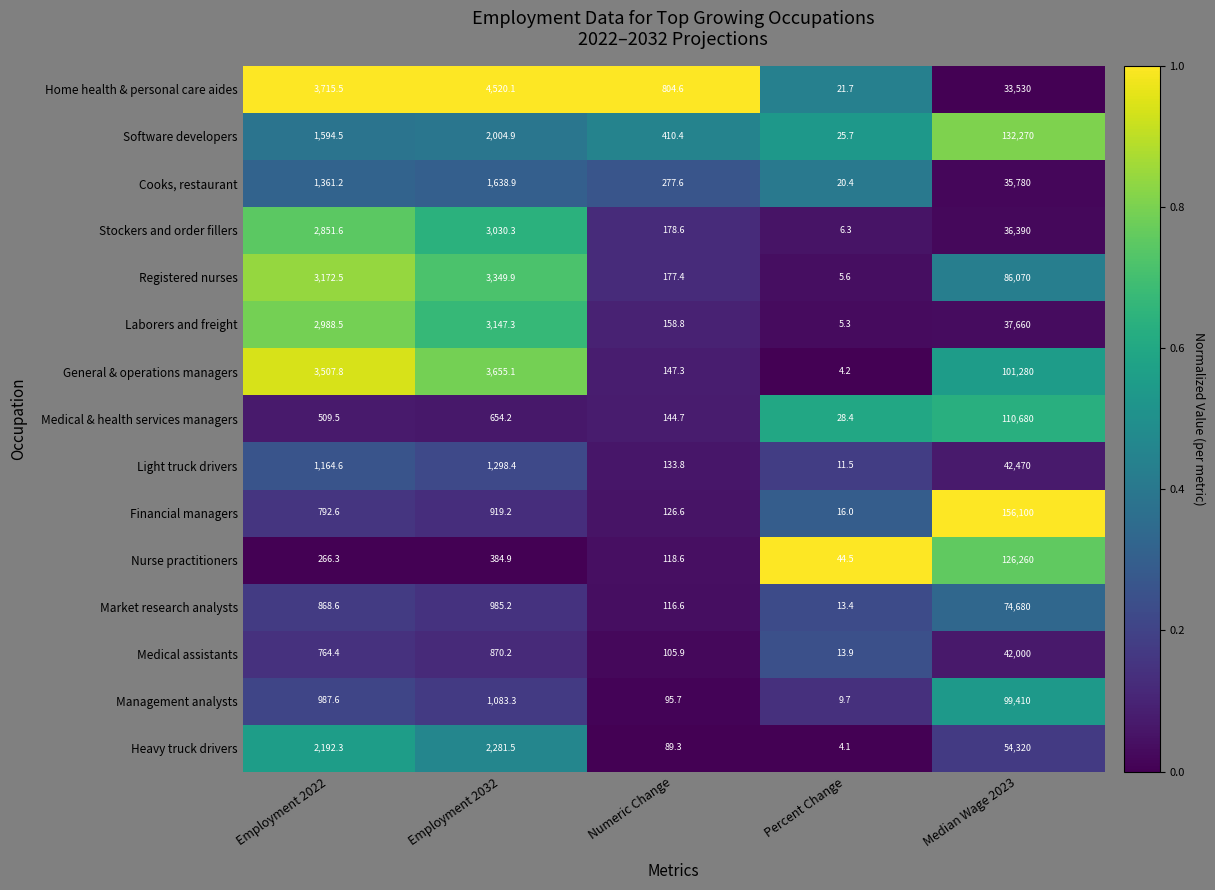

Between Employment 2032 and Percent Change, which series saw the biggest shift?

Home health & personal care aides